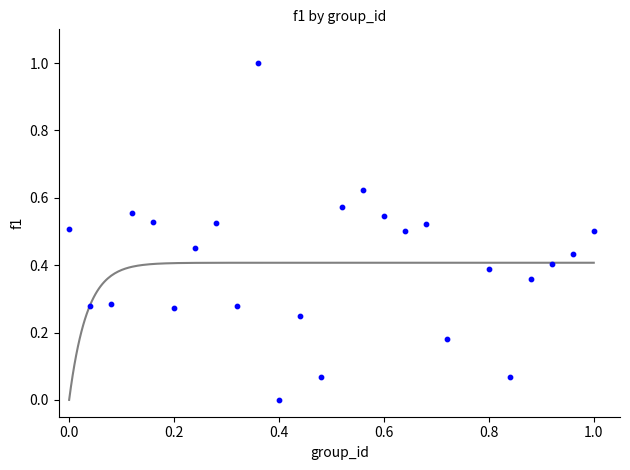

What is the range of X values (max minus min)?

1.0